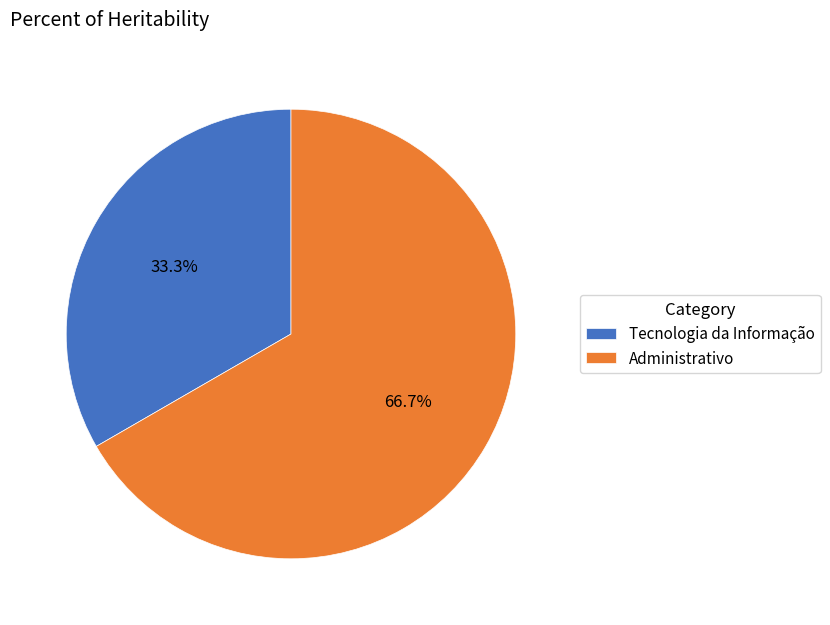

What is the largest slice in the pie chart?

Administrativo